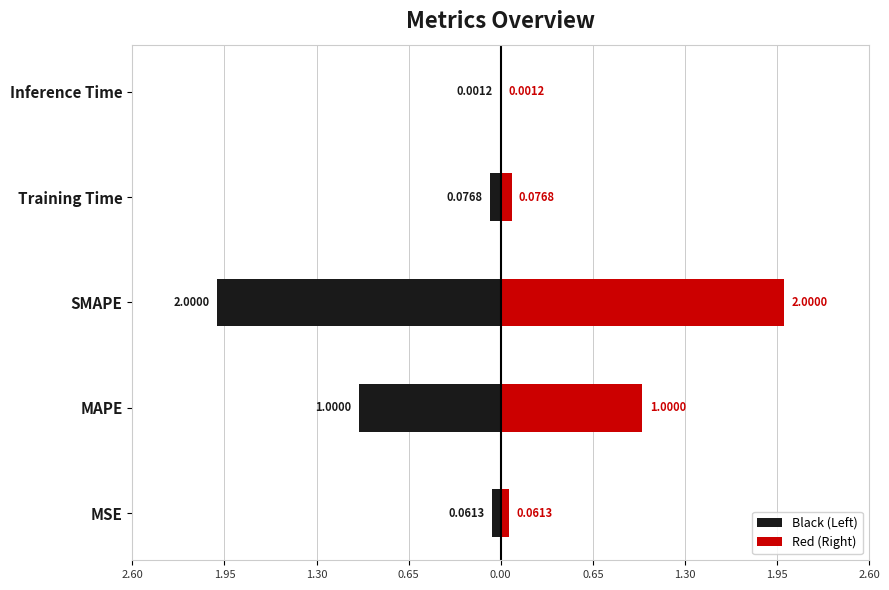

Does the chart contain any negative values?

Yes